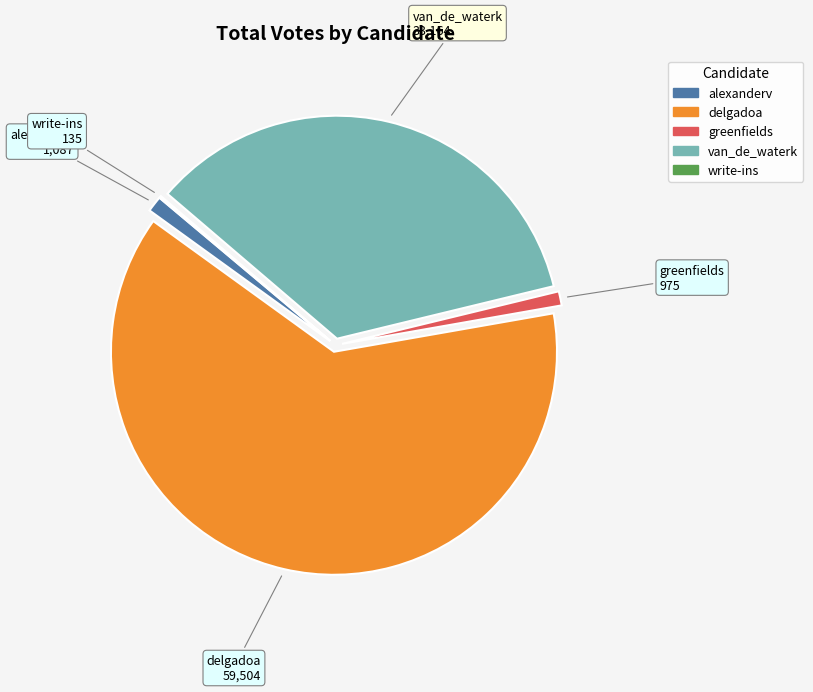

Which slice represents more than half of the pie?

delgadoa